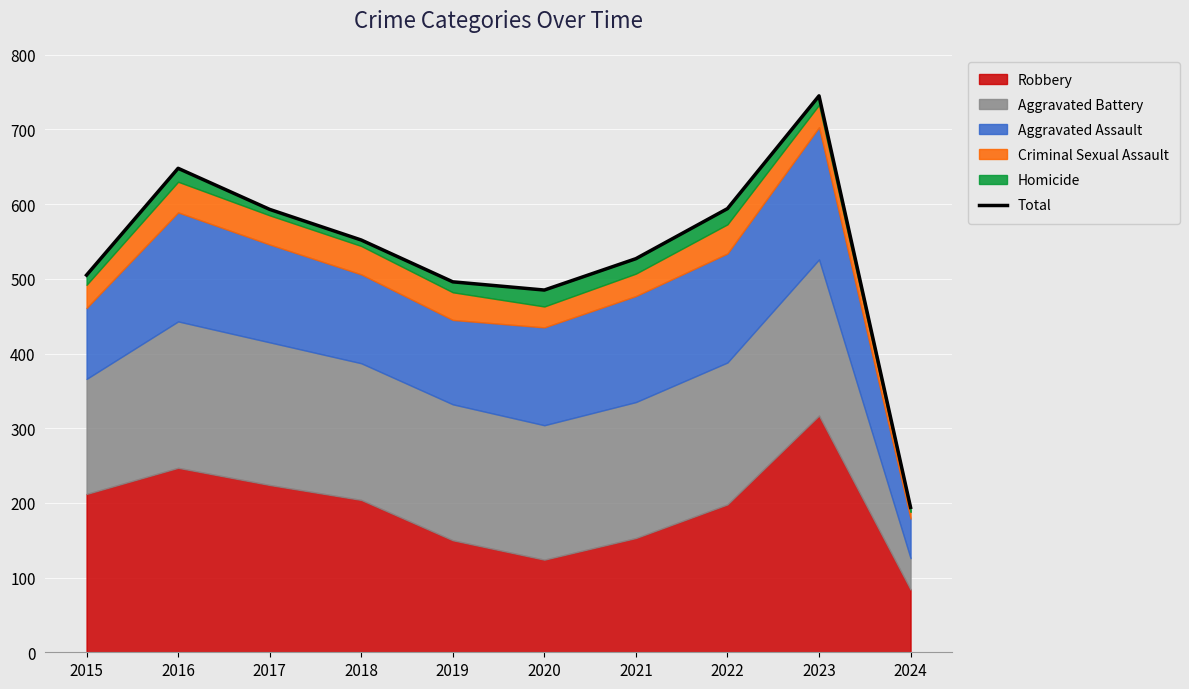

The chart shows a value of 485 at 2020. True or false?

True